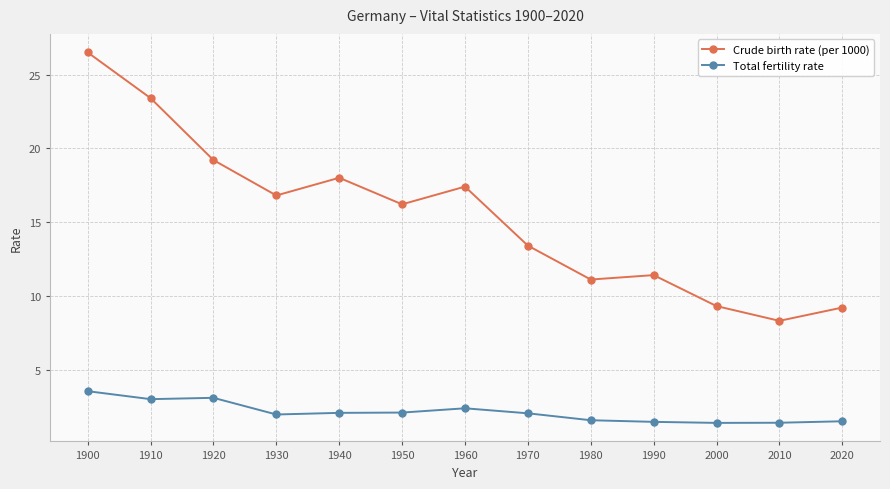

What is the highest value of the Total fertility rate series?

3.5